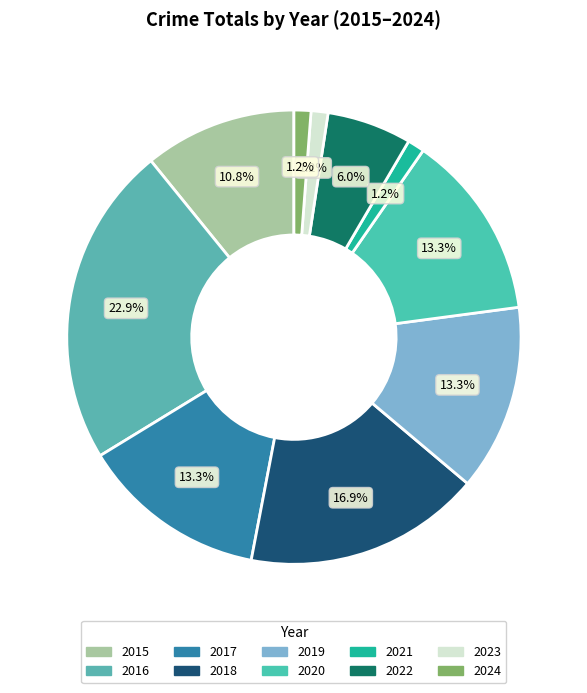

The 2022 slice represents 18% of the pie. True or false?

False